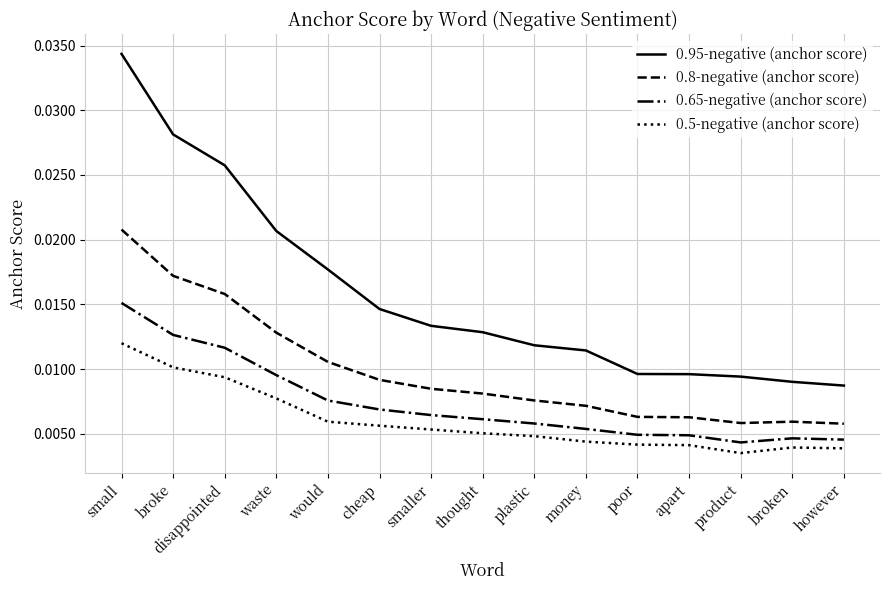

Rank the series at poor from lowest to highest value.

0.5-negative (anchor score), 0.65-negative (anchor score), 0.8-negative (anchor score), 0.95-negative (anchor score)